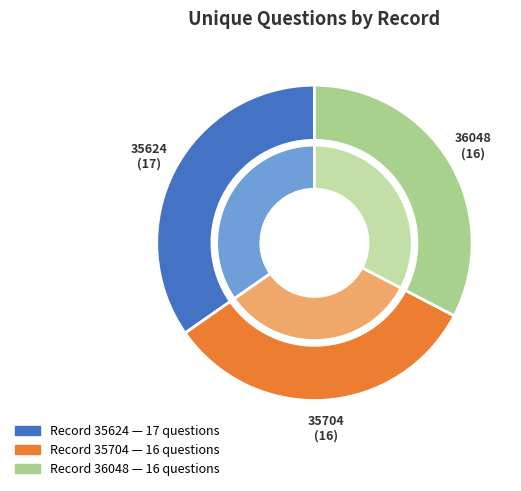

To the nearest percent, what is the average slice percentage?

33%